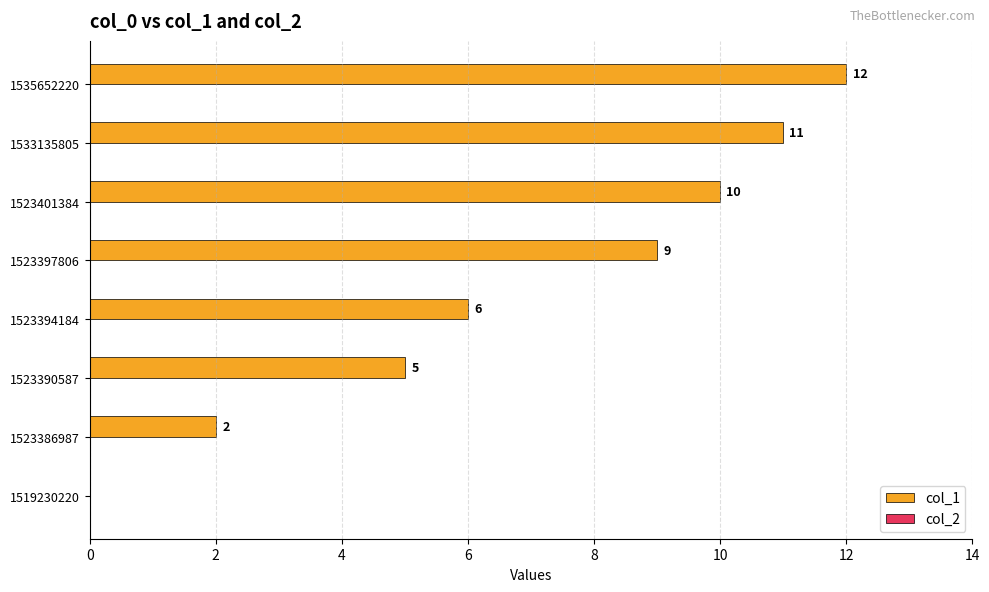

Where is the data nearest to the value 6?

1523394184